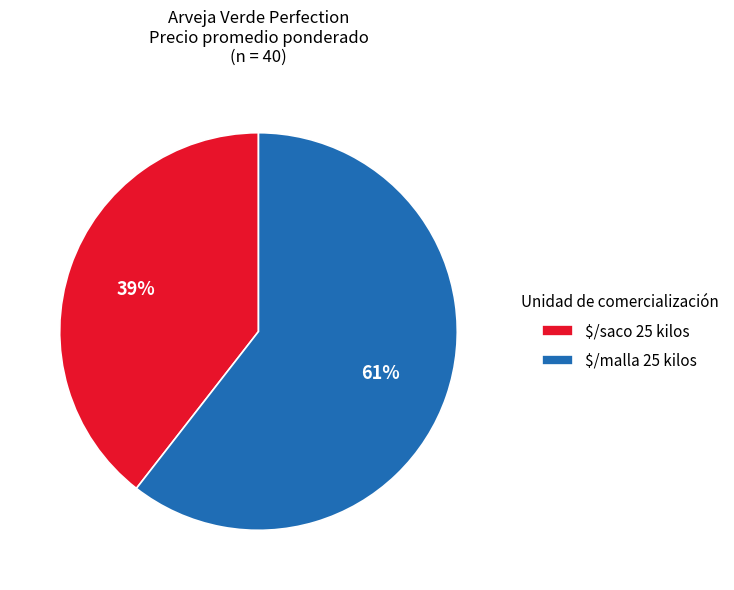

How many segments does this pie chart have?

2